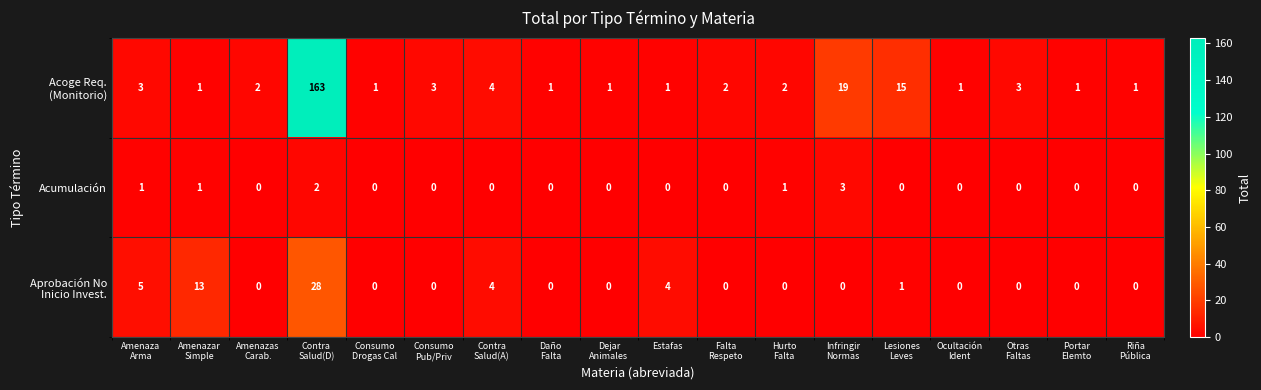

How many distinct data groups are displayed?

3